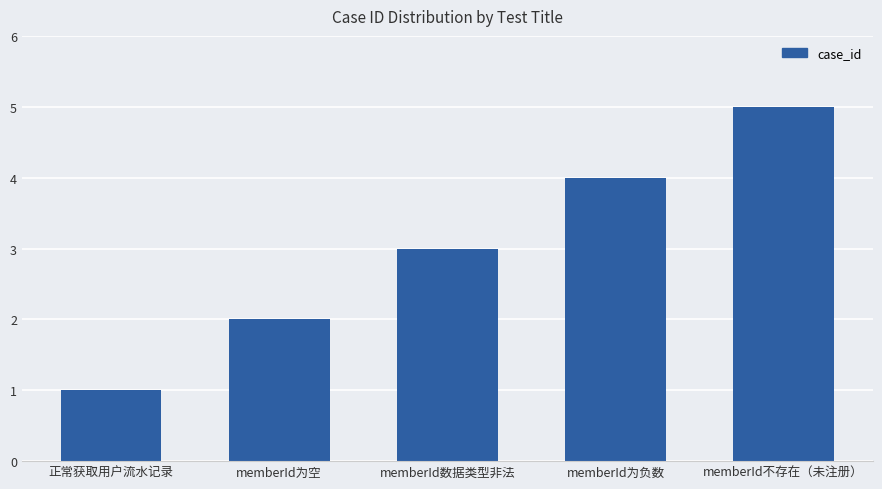

Which has a higher value, memberId数据类型非法 or memberId不存在（未注册）?

memberId不存在（未注册）